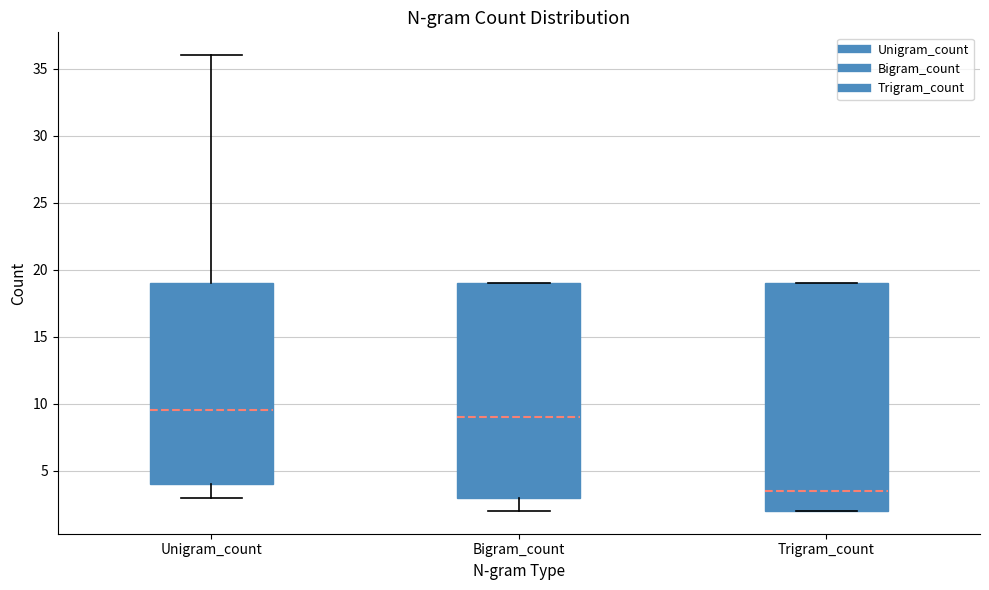

Reading left to right, transcribe this box plot: for each box, give where its median line is, the range the box spans, and where its two whiskers end, as read against the y-axis. The values are not printed on the chart, so give them approximately, as read against the axis.

Unigram_count: median 9.5, box 4.0 to 19.0, whiskers 3.0 to 36.0
Bigram_count: median 9.0, box 3.0 to 19.0, whiskers 2.0 to 19.0
Trigram_count: median 3.5, box 2.0 to 19.0, whiskers 2.0 to 19.0